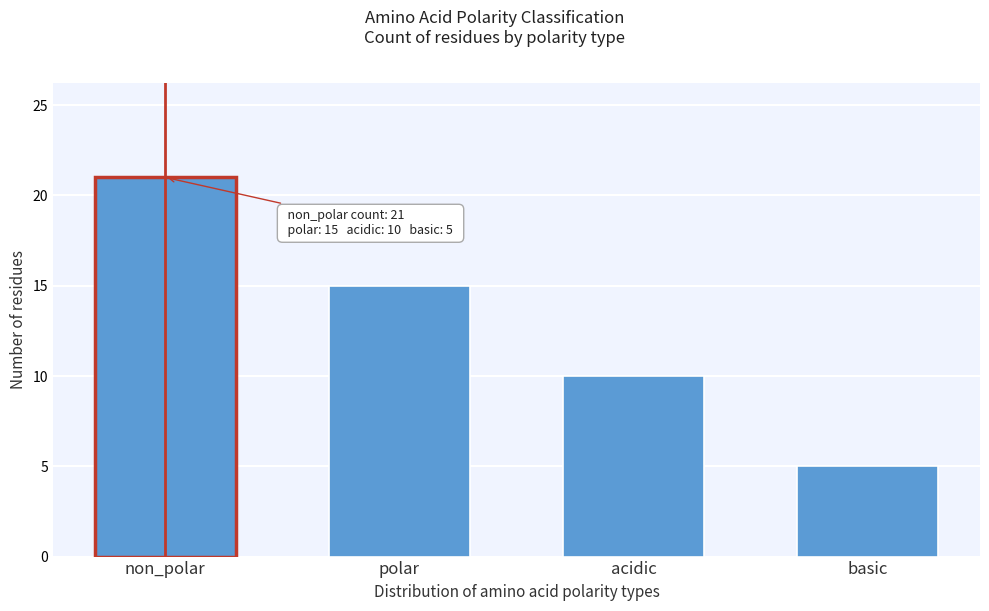

Reading left to right, list all the values displayed in this chart.

21	15	10	5